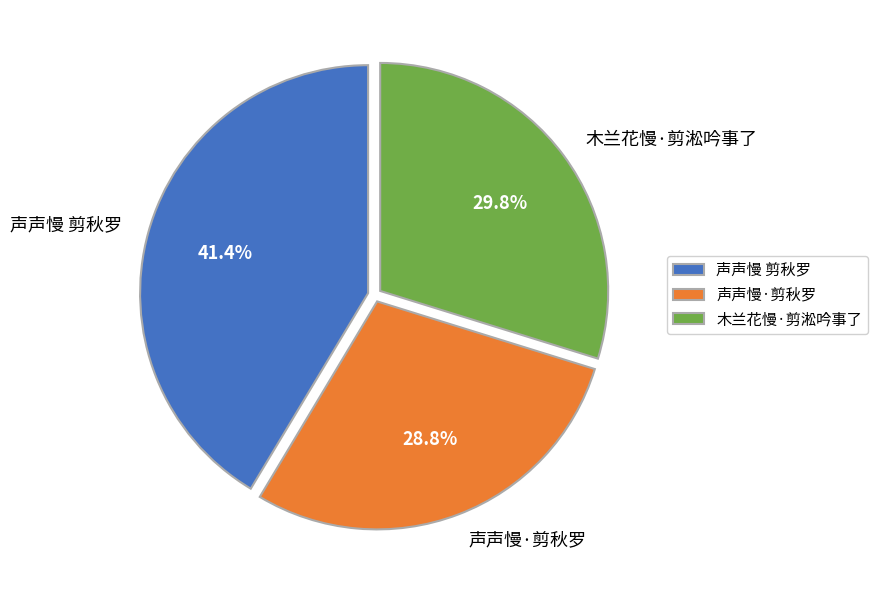

How many slices are in this pie chart?

3